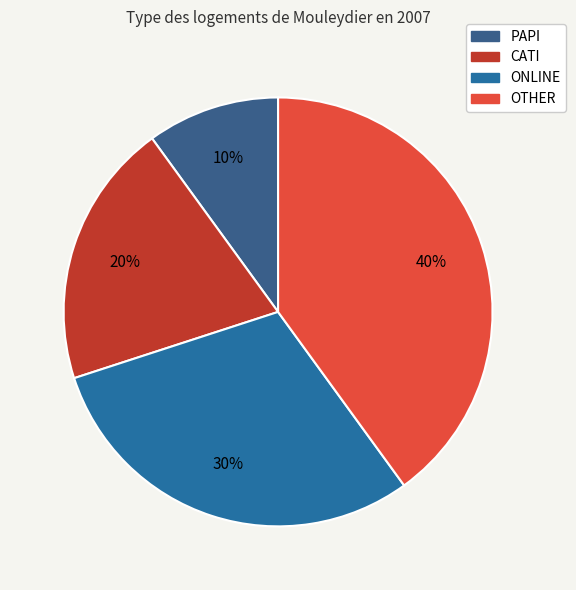

Count the number of slices in the pie.

4